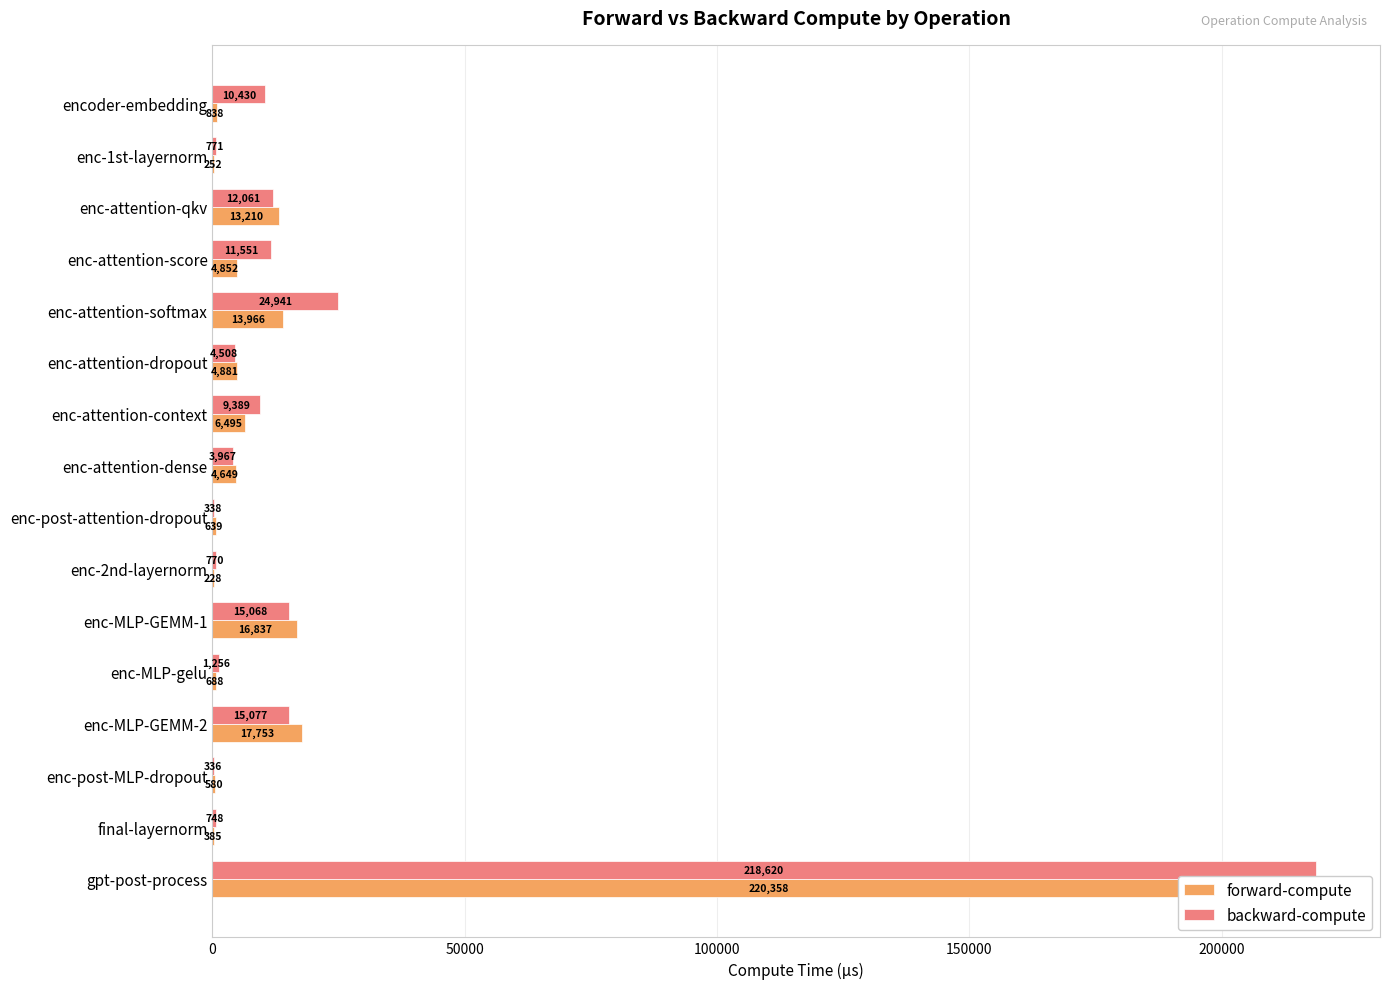

What is the value of the backward-compute bar at the 5th from the left?

24941.0